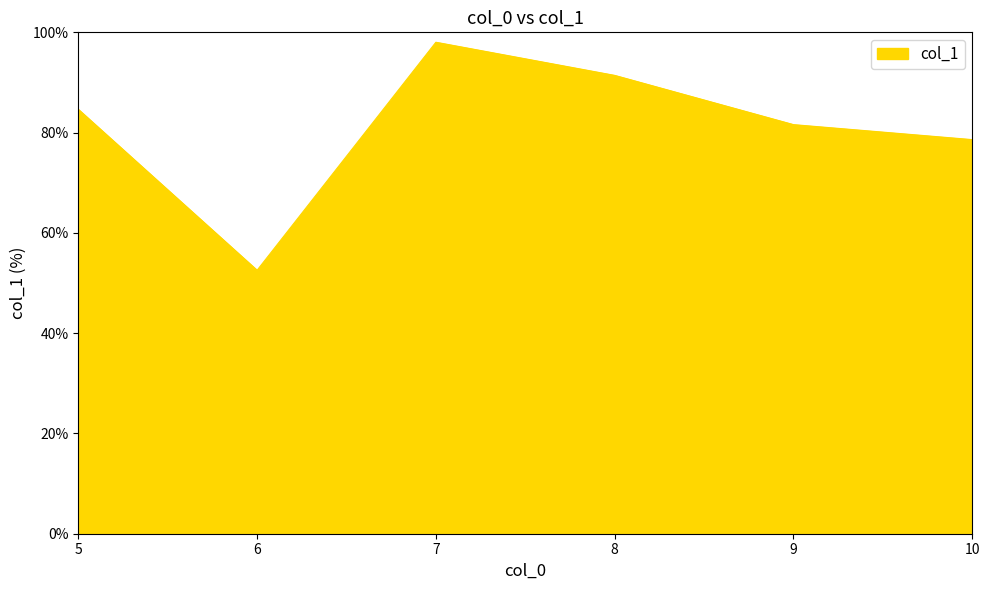

Read the value at 10.

78.6